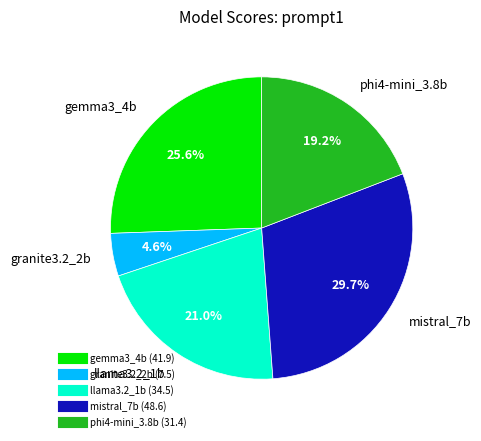

True or false: mistral_7b accounts for 30% of the total.

True